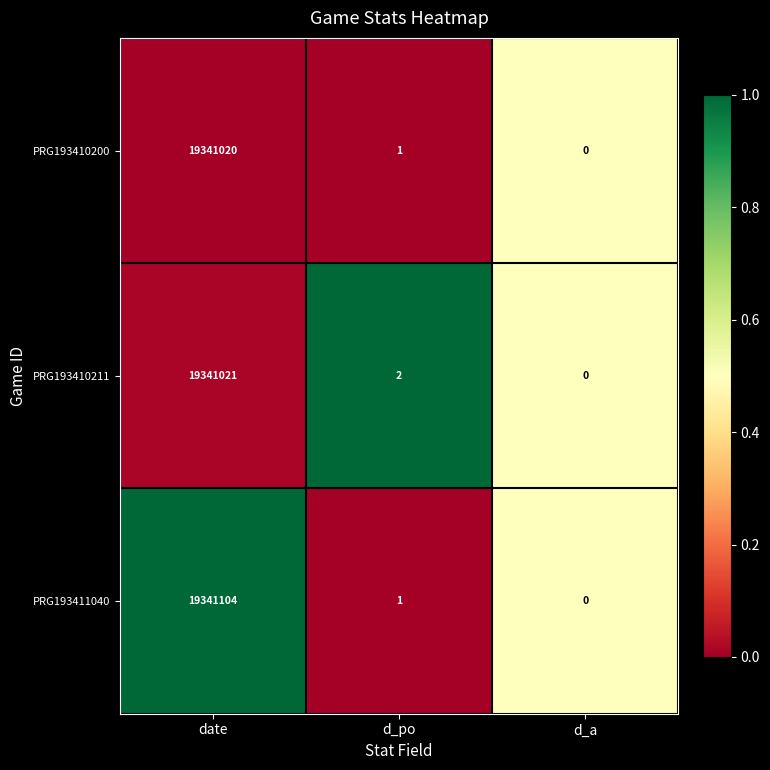

Count the number of categories in the chart.

3